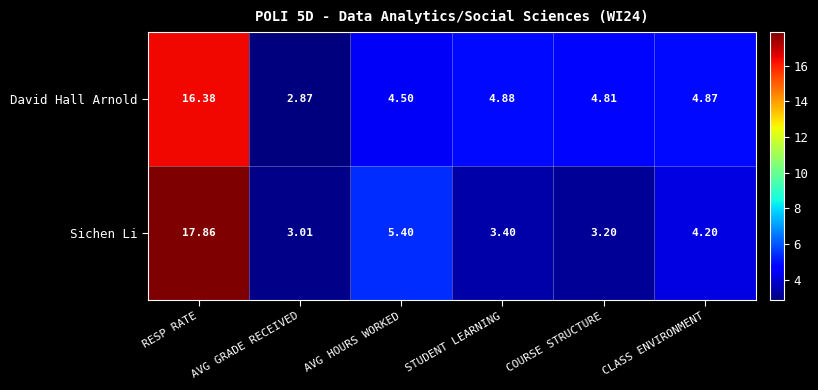

Rank the series at CLASS ENVIRONMENT from highest to lowest value.

David Hall Arnold, Sichen Li